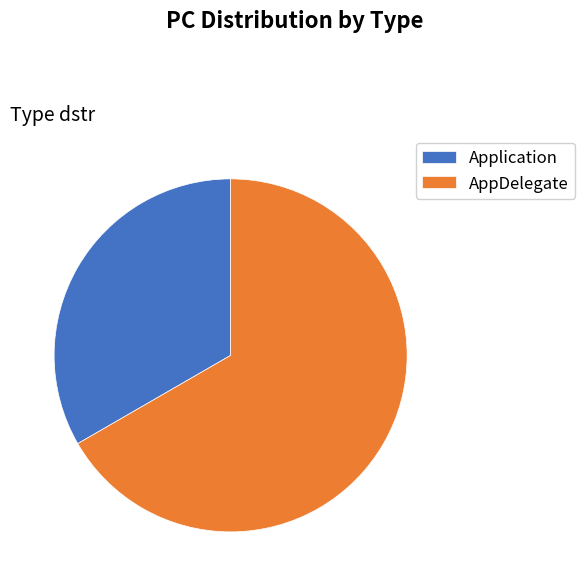

Is the sum of AppDelegate and Application greater than half?

Yes